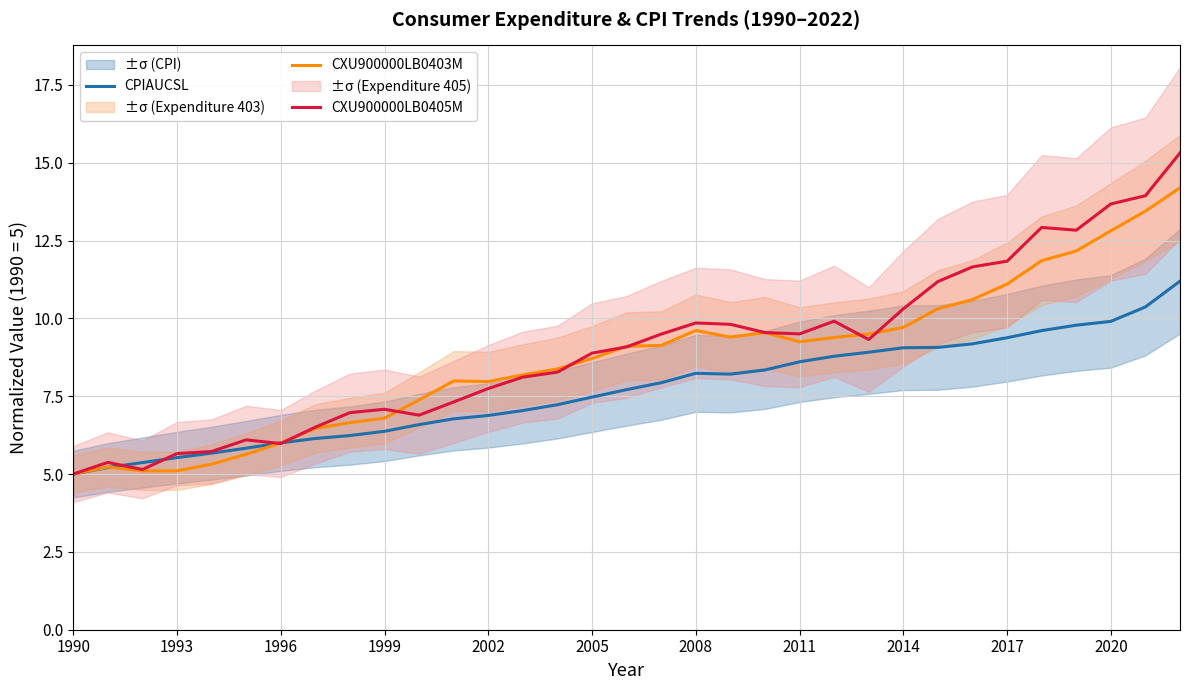

What is the minimum value for CPIAUCSL?

5.0